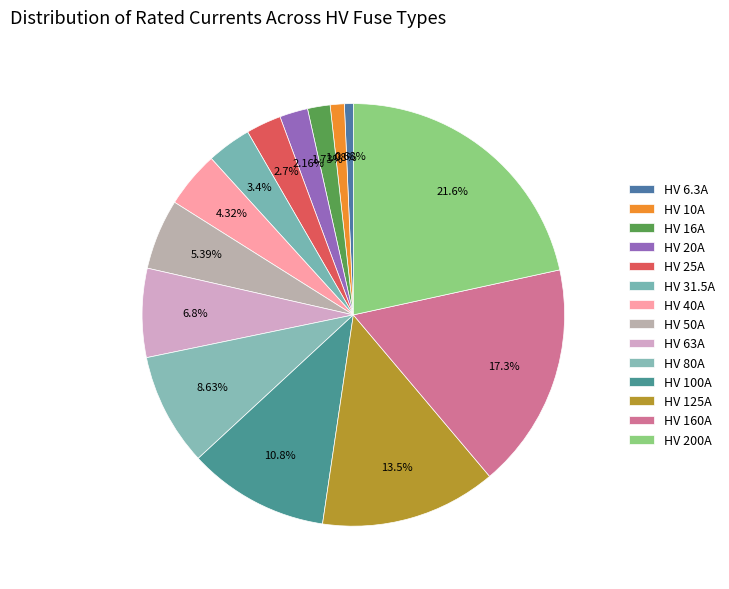

How many segments does this pie chart have?

14